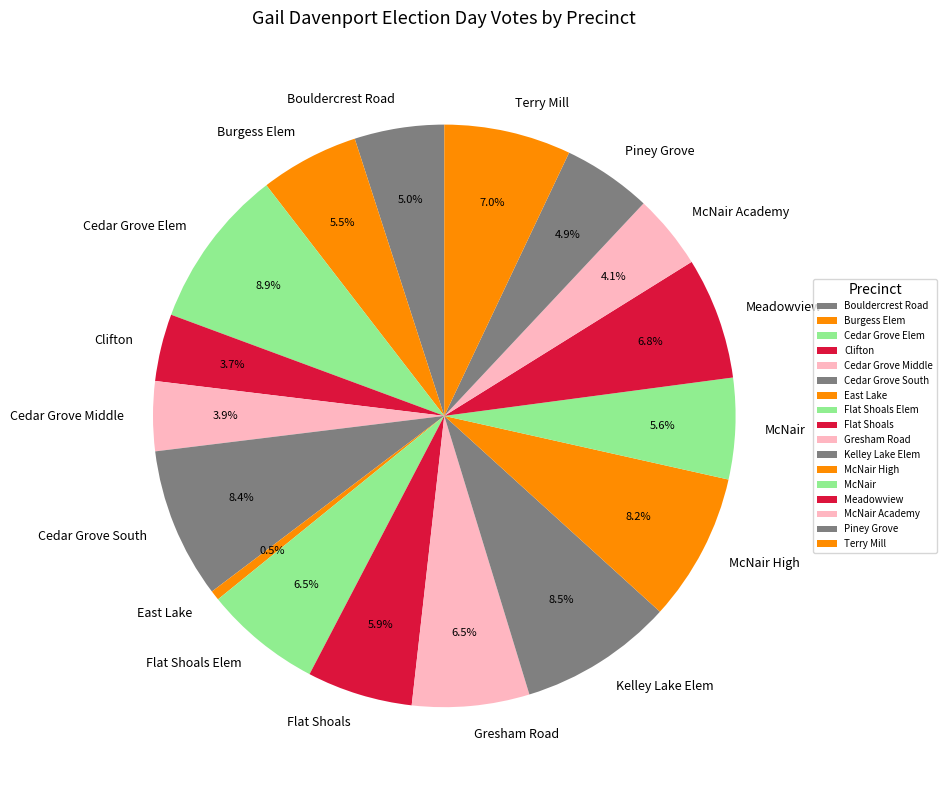

How many slices are in this pie chart?

17